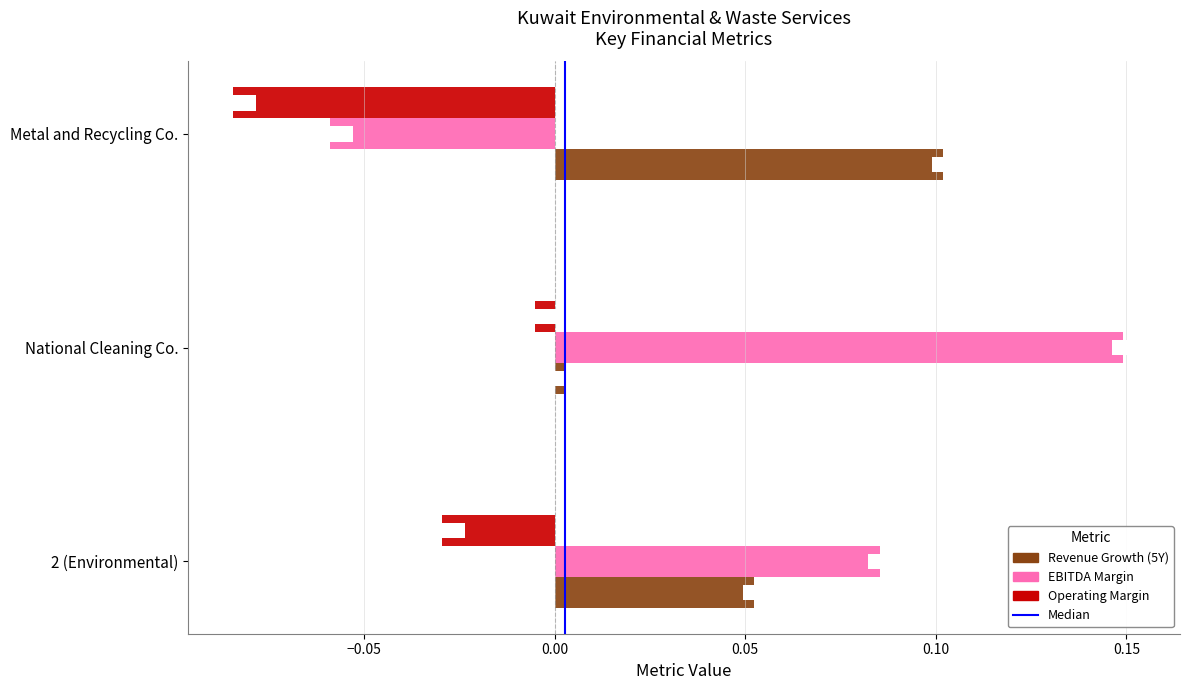

At how many categories does at least one series exceed 0?

3